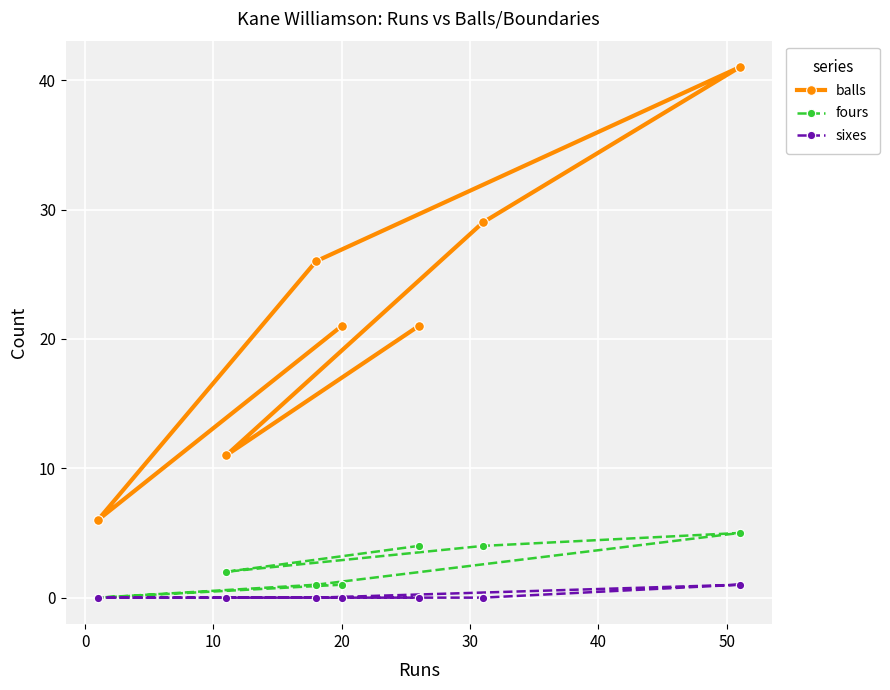

What are all the series names shown in the legend?

balls, fours, sixes